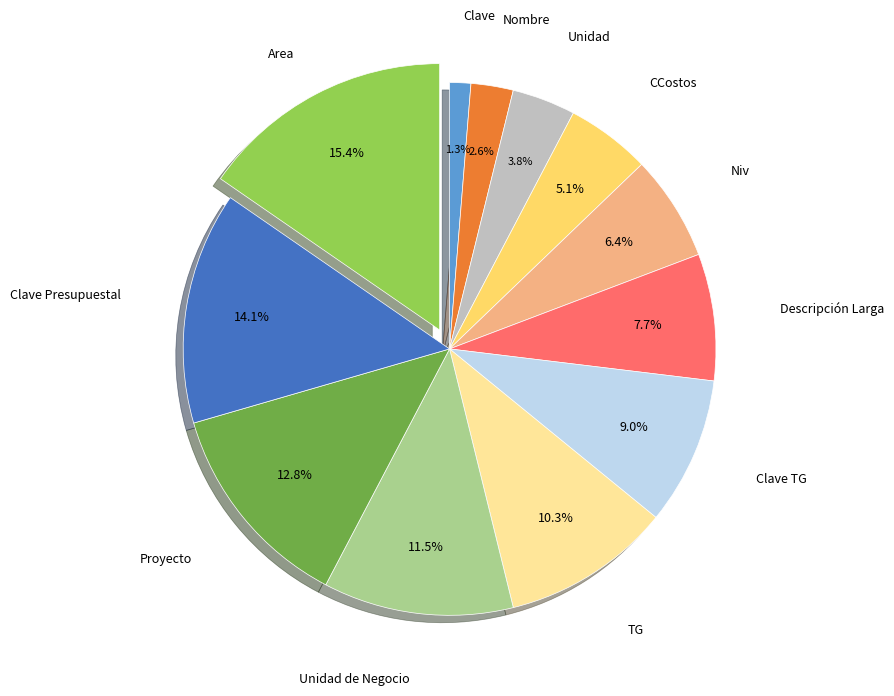

Does any single category account for the majority?

No